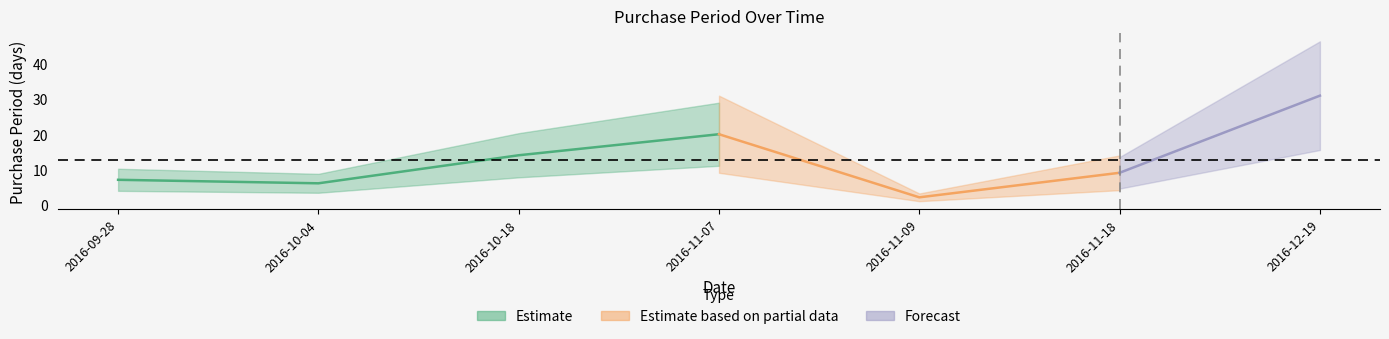

The value at 2016-11-18 is 12. True or false?

False